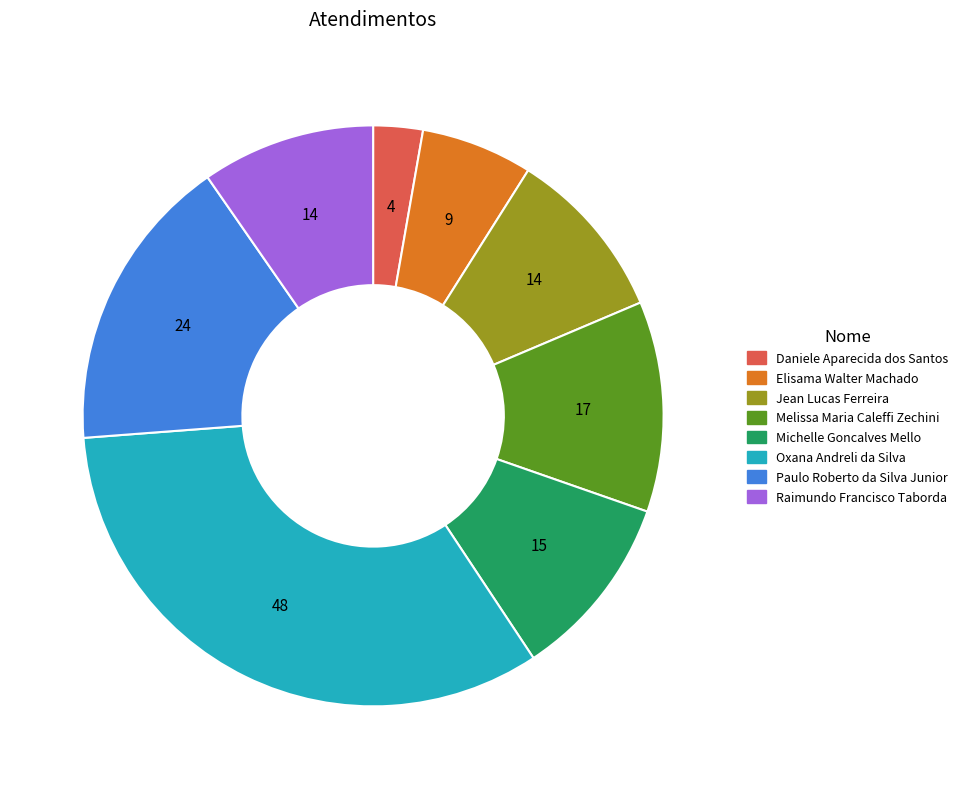

How many segments does this pie chart have?

8